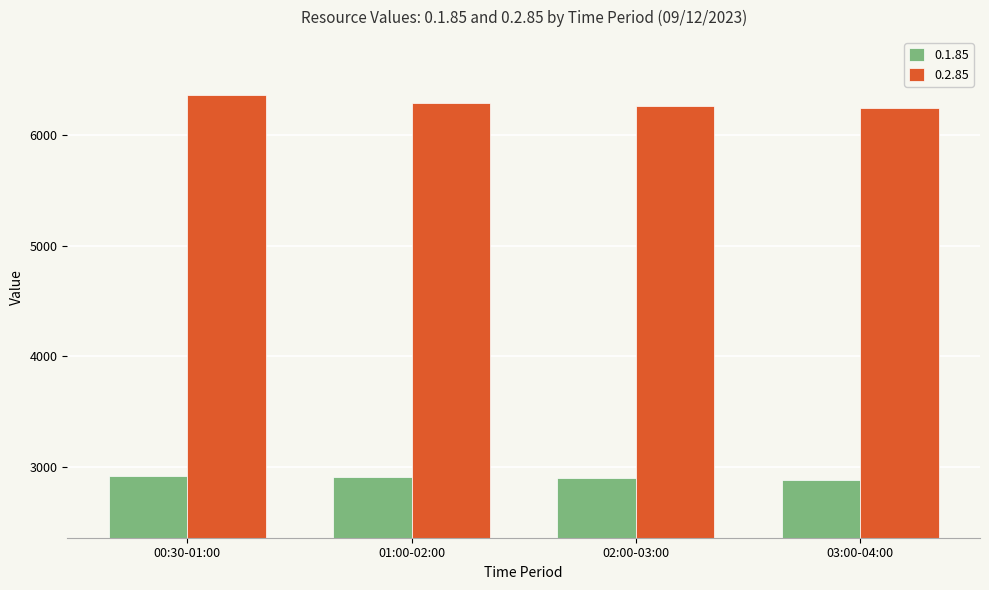

What is the minimum value for 0.1.85?

2887